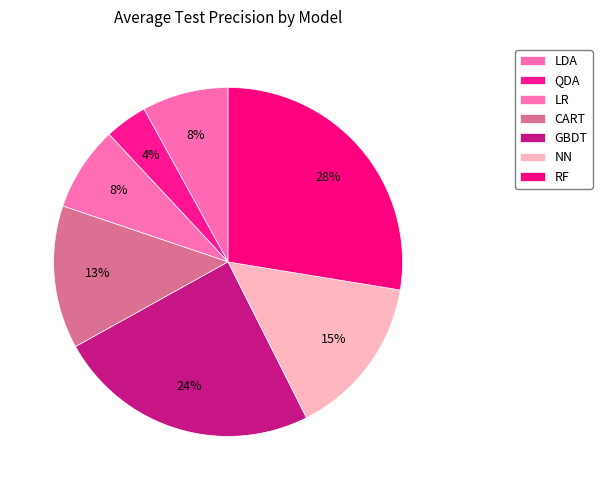

Does QDA represent more than half of the total?

No